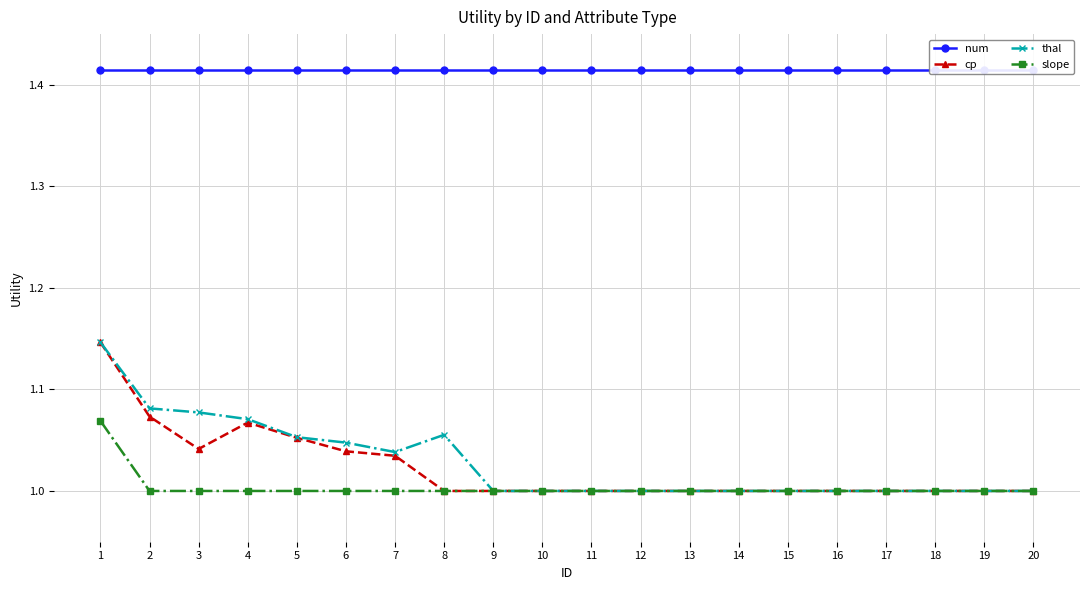

What is the difference between the second highest and minimum values in the cp series?

0.1